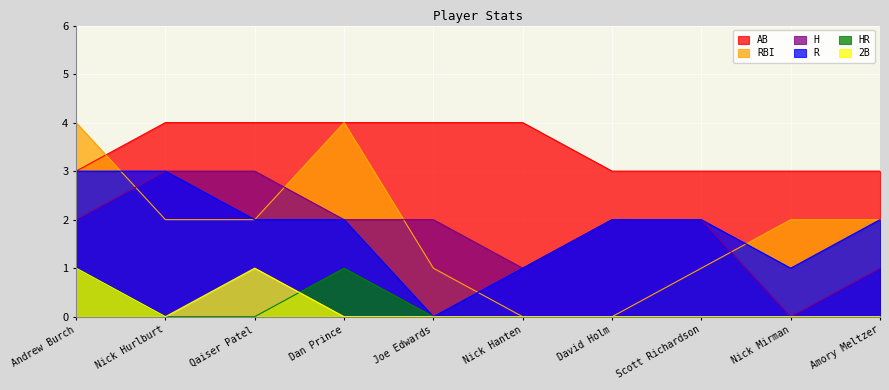

At which label is H closest to 1?

Nick Hanten